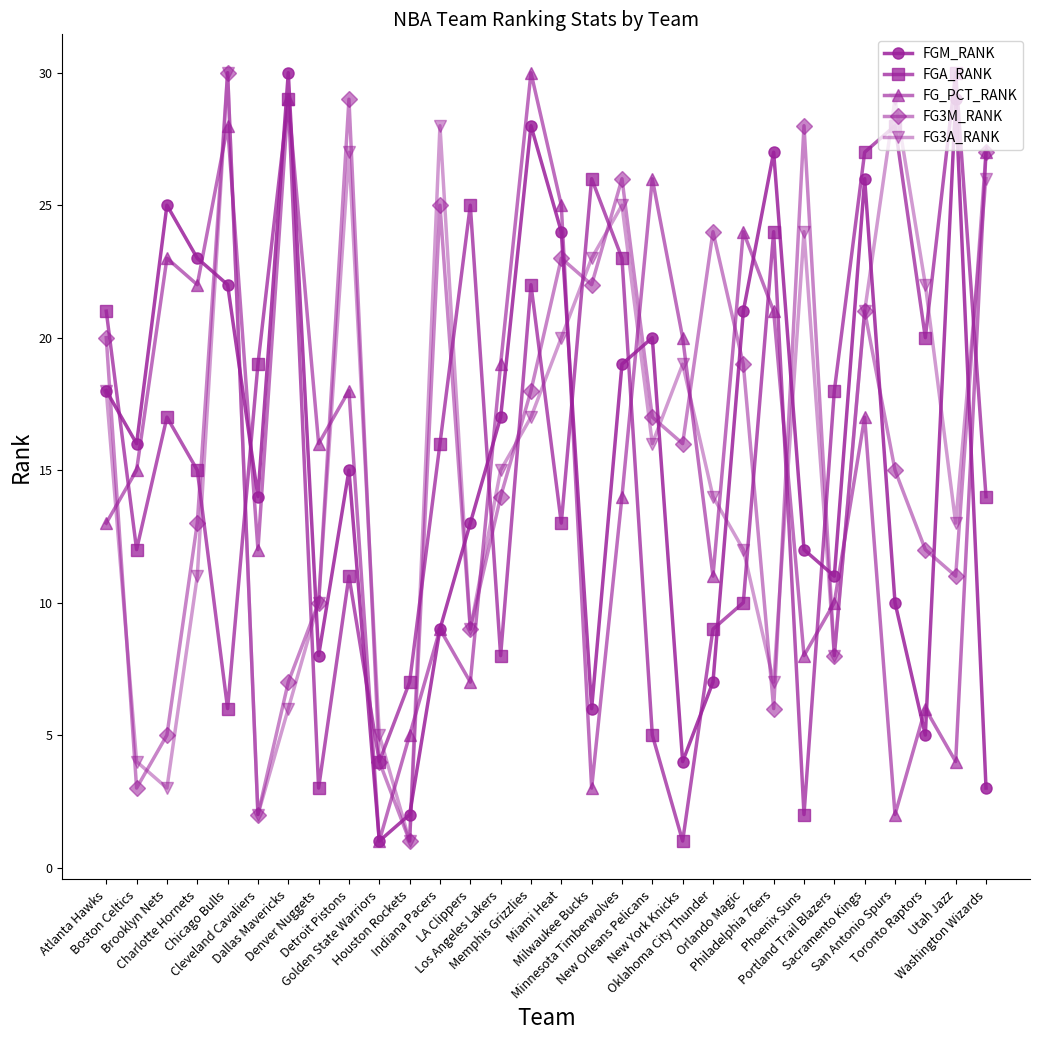

Reading left to right, extract all data points from this chart.

FGM_RANK: 18	16	25	23	22	14	30	8	15	1	2	9	13	17	28	24	6	19	20	4	7	21	27	12	11	26	10	5	29	3
FGA_RANK: 21	12	17	15	6	19	29	3	11	4	7	16	25	8	22	13	26	23	5	1	9	10	24	2	18	27	28	20	30	14
FG_PCT_RANK: 13	15	23	22	28	12	29	16	18	1	5	9	7	19	30	25	3	14	26	20	11	24	21	8	10	17	2	6	4	27
FG3M_RANK: 20	3	5	13	30	2	7	10	29	4	1	25	9	14	18	23	22	26	17	16	24	19	6	28	8	21	15	12	11	27
FG3A_RANK: 18	4	3	11	30	2	6	10	27	5	1	28	9	15	17	20	23	25	16	19	14	12	7	24	8	21	29	22	13	26